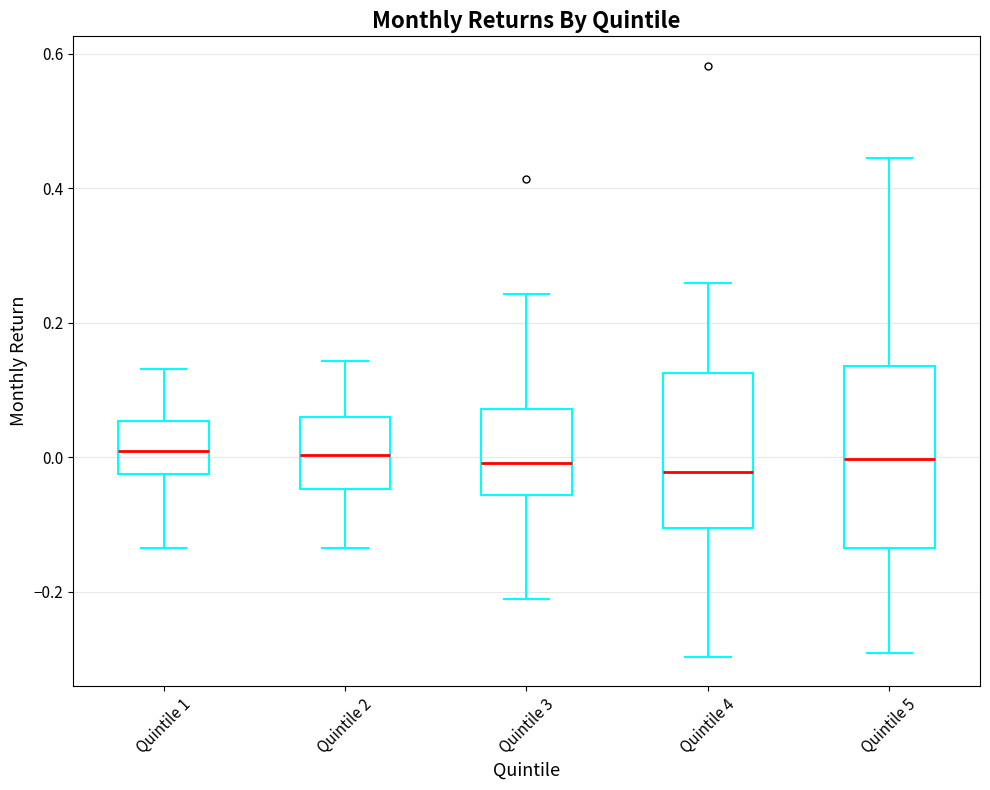

Reading left to right, transcribe this box plot: for each box, give where its median line is, the range the box spans, and where its two whiskers end, as read against the y-axis. The values are not printed on the chart, so give them approximately, as read against the axis.

Quintile 1: median 0.00, box -0.02 to 0.06, whiskers -0.14 to 0.14
Quintile 2: median 0.00, box -0.04 to 0.06, whiskers -0.14 to 0.14
Quintile 3: median 0.00, box -0.06 to 0.08, whiskers -0.22 to 0.24
Quintile 4: median -0.02, box -0.10 to 0.12, whiskers -0.30 to 0.26
Quintile 5: median 0.00, box -0.14 to 0.14, whiskers -0.30 to 0.44